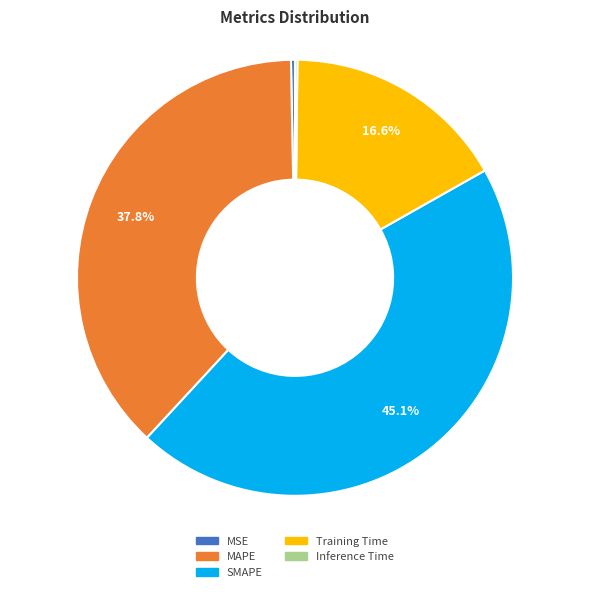

To the nearest percent, what is the combined percentage of Training Time and SMAPE?

62%